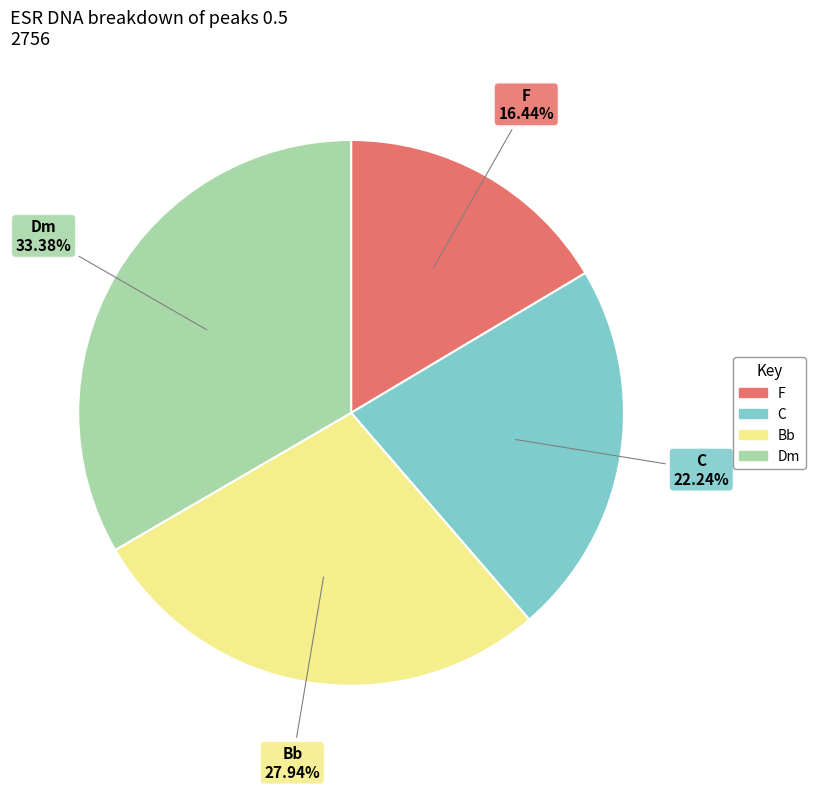

Is there any slice that represents more than half of the pie?

No